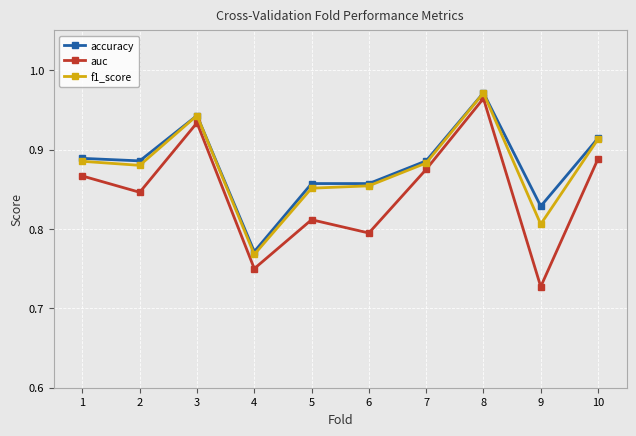

What are all the series names shown in the legend?

accuracy, auc, f1_score